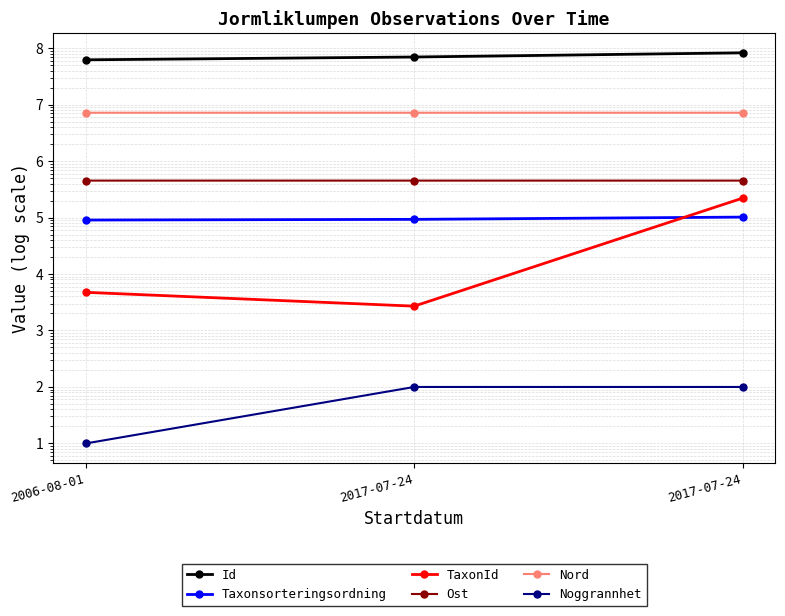

Rank the series at 2017-07-24 from highest to lowest value.

Id, Nord, Ost, Taxonsorteringsordning, TaxonId, Noggrannhet